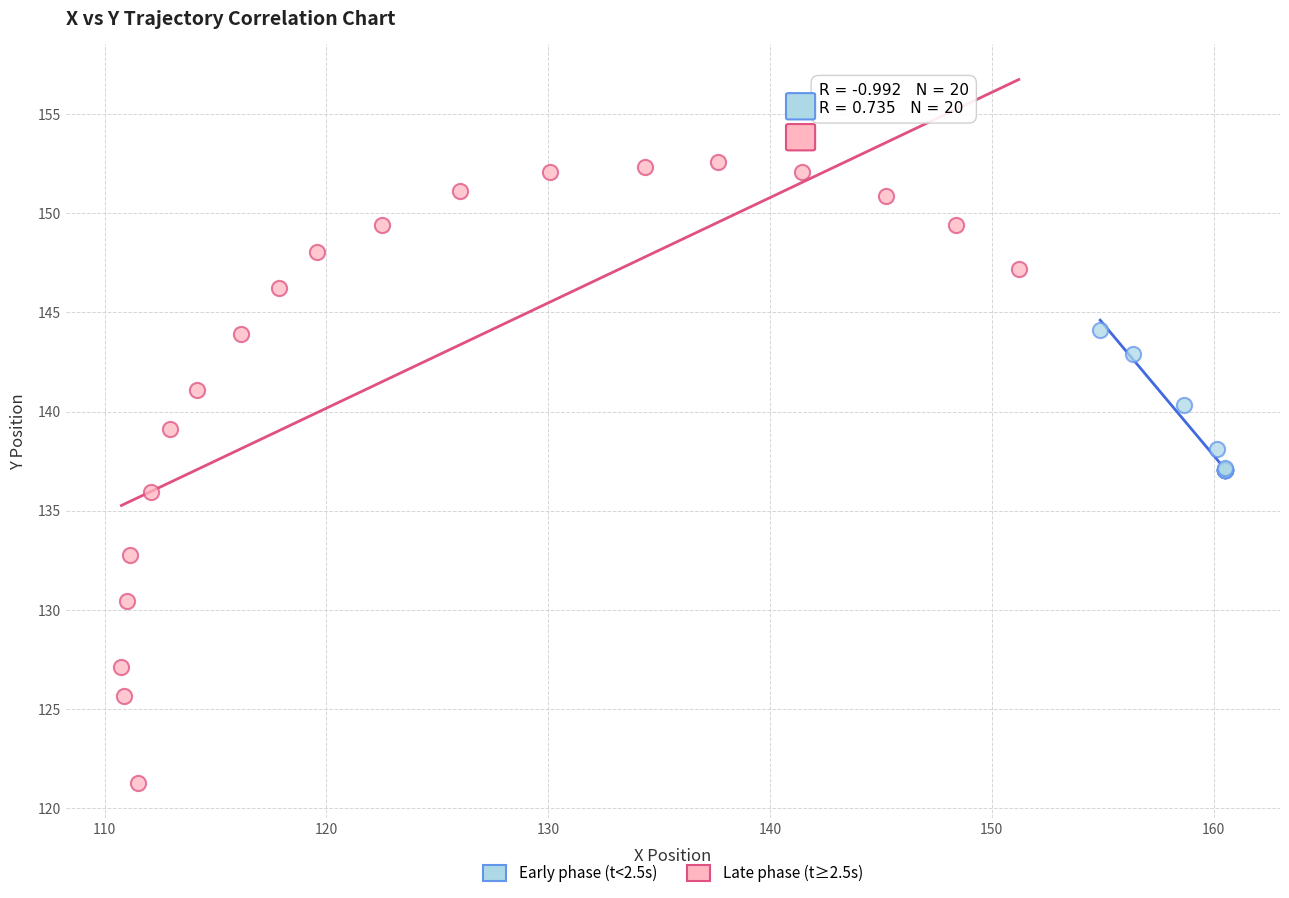

Which series has the largest Y range (max minus min)?

Late phase (t≥2.5s)